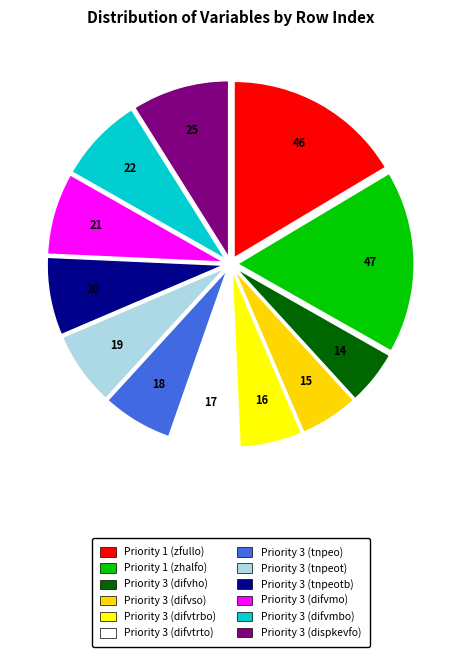

Do Priority 3 (tnpeot) and Priority 3 (difvho) together represent more than half of the pie?

No